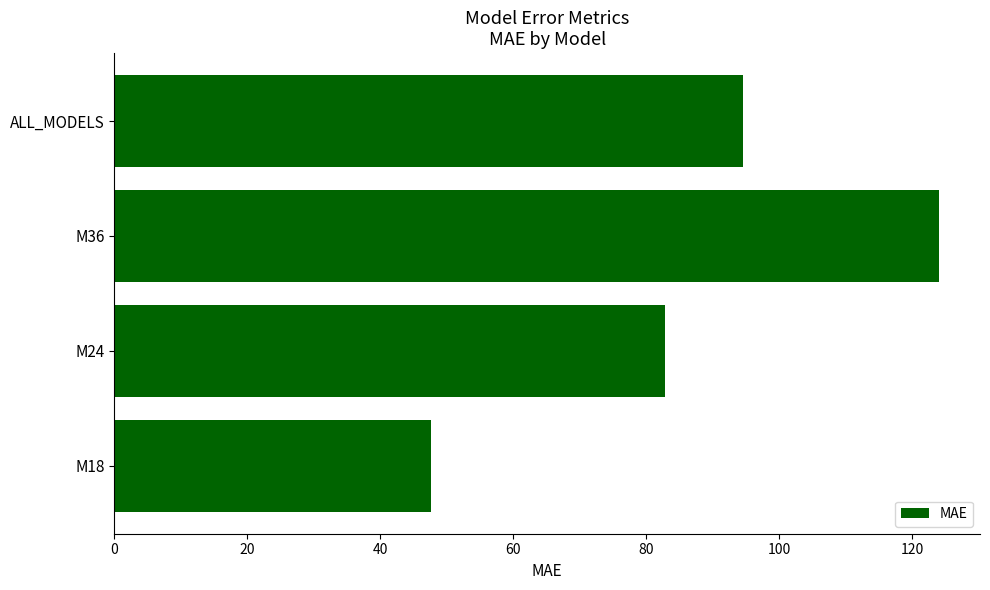

How many data points are less than 94?

2